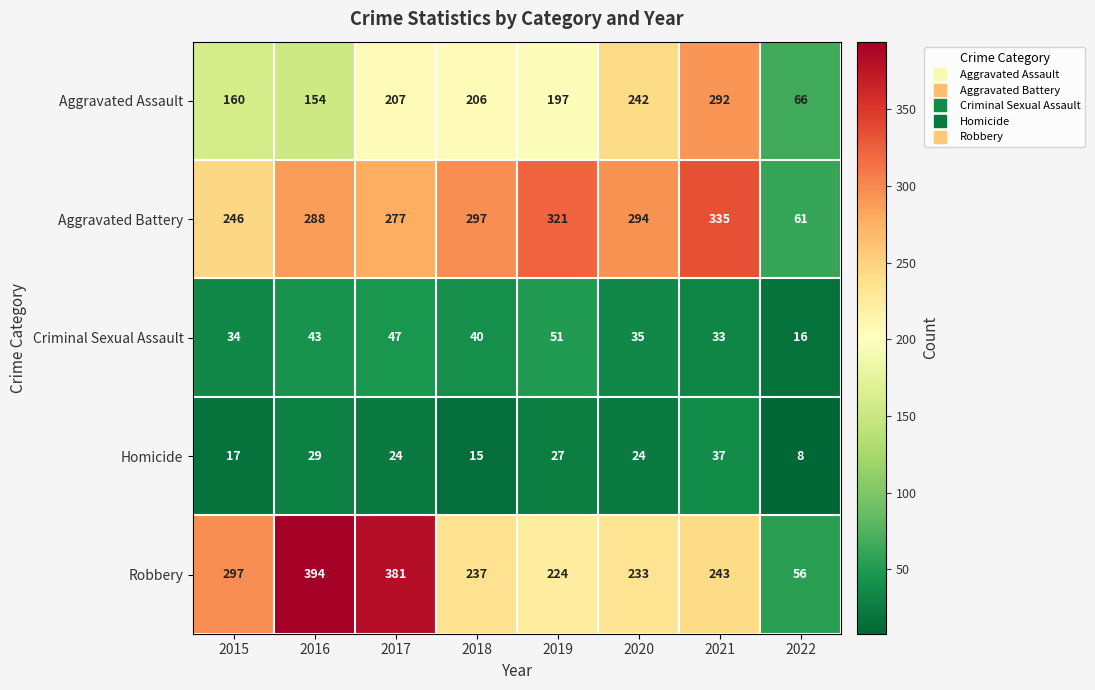

Which label corresponds to the largest value in the chart?

2016